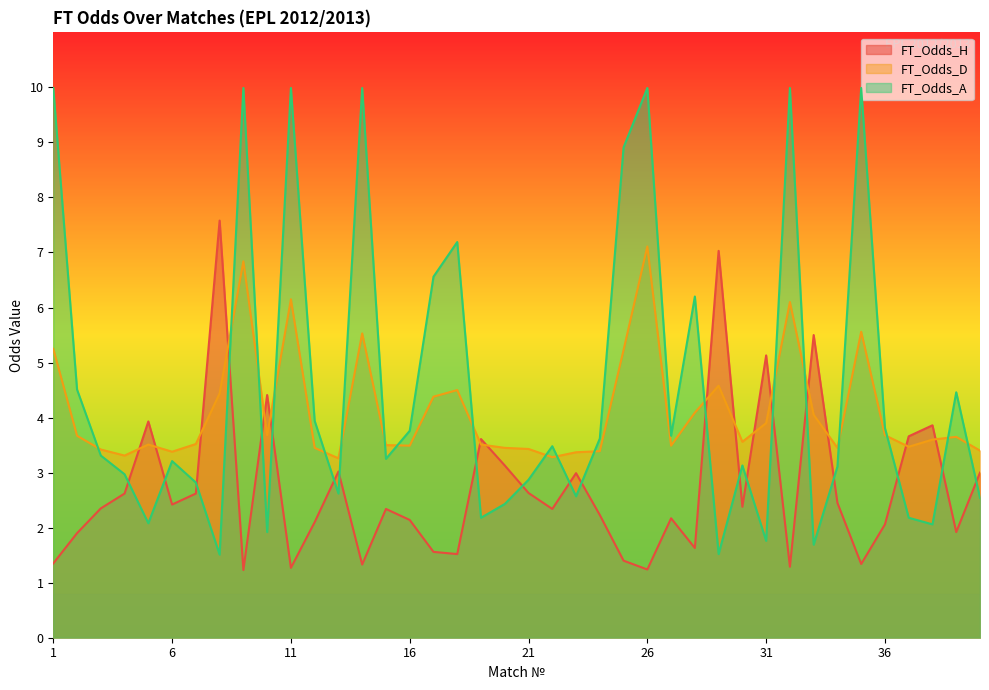

What is the sum of the FT_Odds_A values at 17 and 19?

8.7